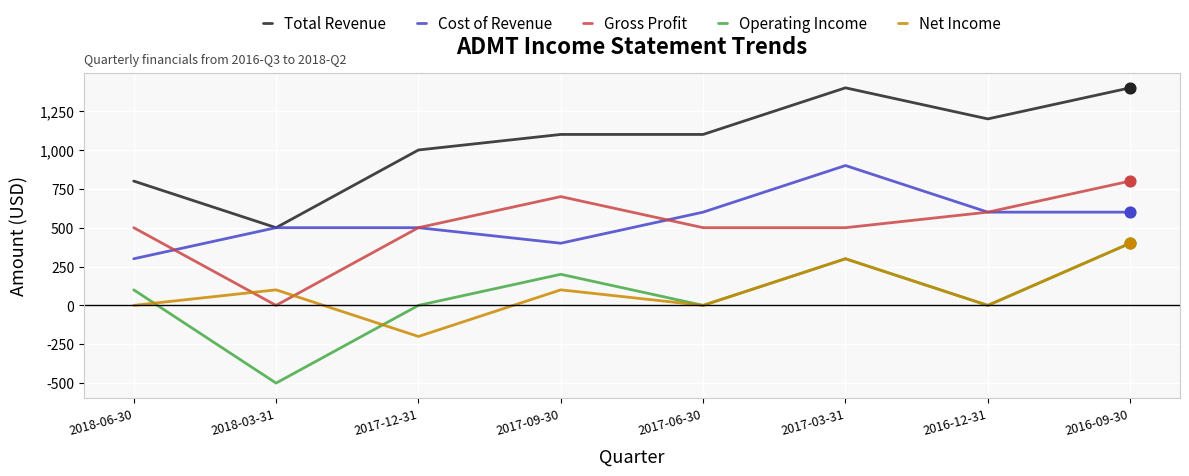

What is the total value across all series at 2018-06-30?

1700